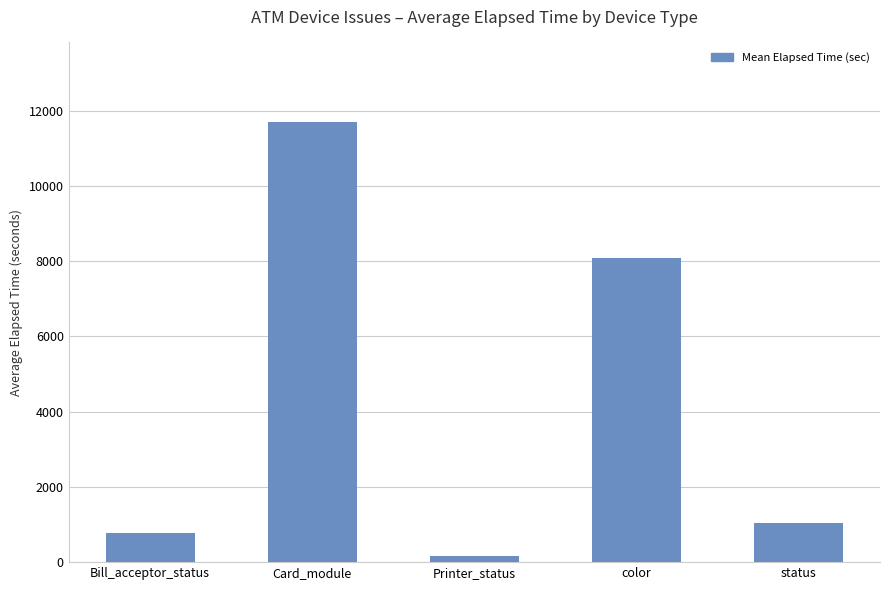

How many data points are less than 1037?

2